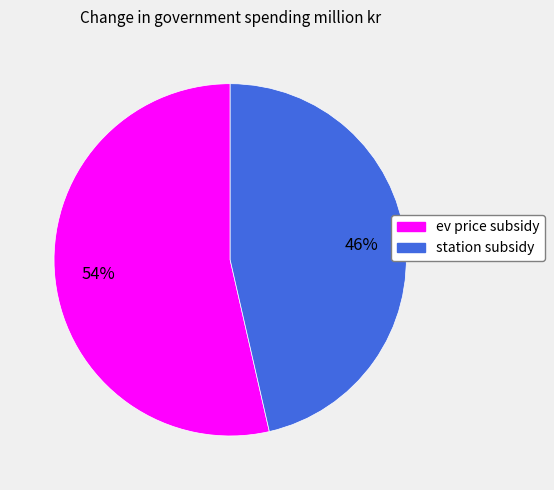

What is the smallest slice in the pie chart?

station subsidy